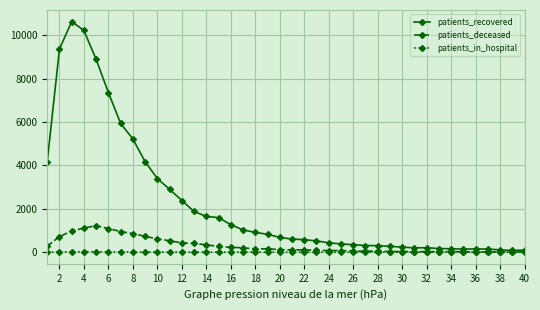

True or false: patients_deceased has more than 1 interior local peaks.

True